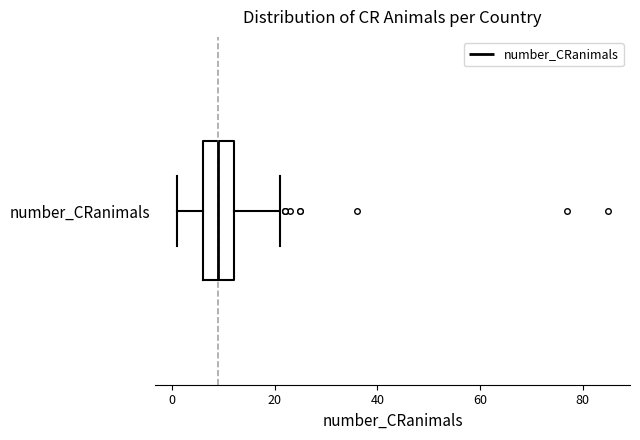

Transcribe this box plot: give where the median line is, the range the box spans, and where the two whiskers end, as read against the x-axis. The values are not printed on the chart, so give them approximately, as read against the axis.

median 10, box 6 to 12, whiskers 2 to 22